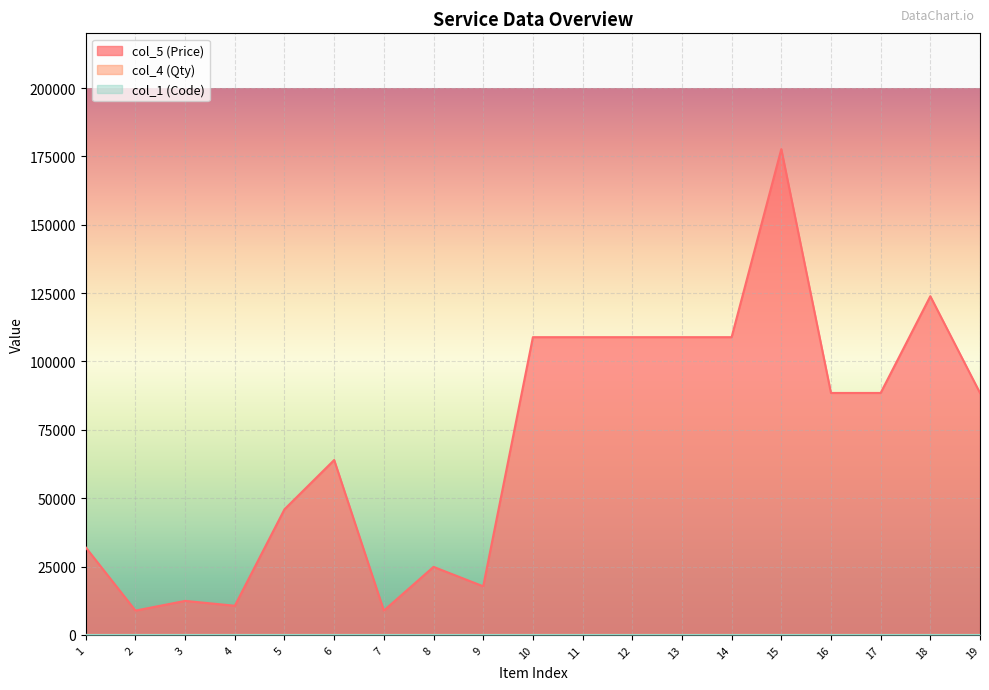

How many interior local peaks does the col_4 (Qty) series have?

1